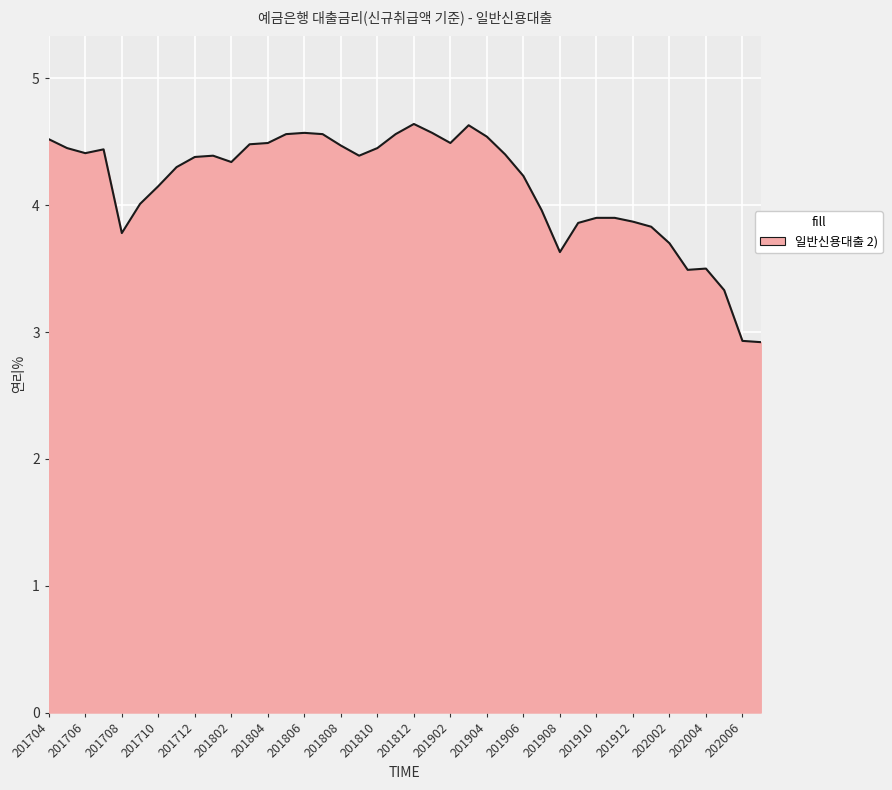

What is the smallest value displayed?

2.9